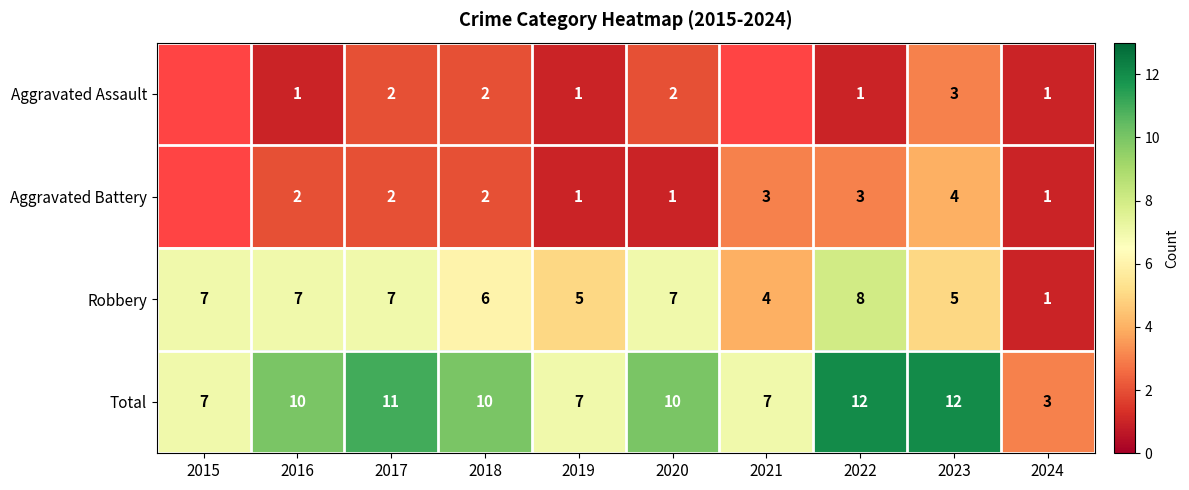

Count the Total values in the range 7 to 11.

7